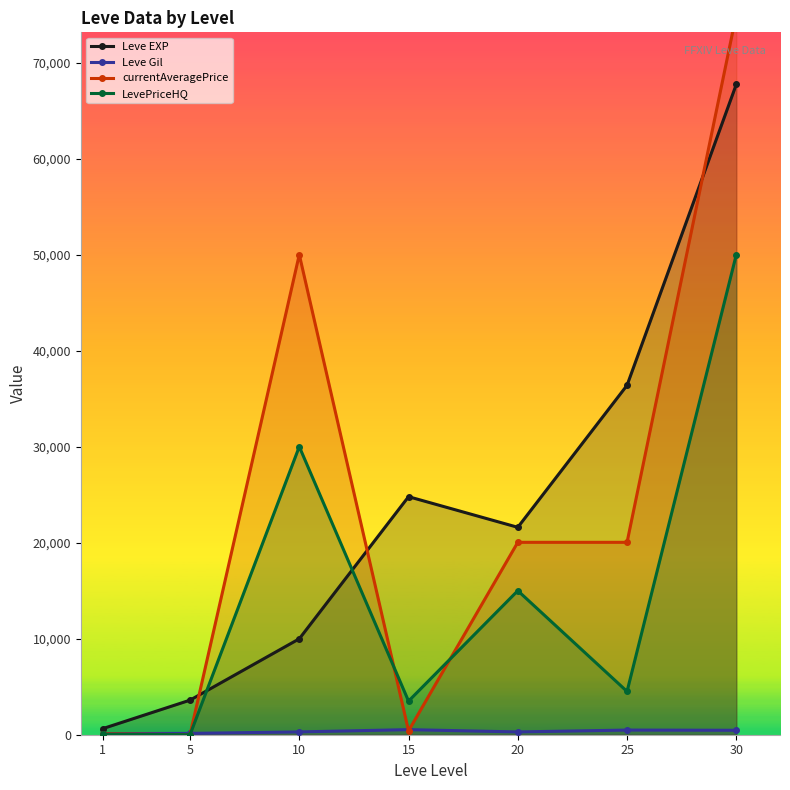

What is the approximate value of LevePriceHQ at 15?

3500